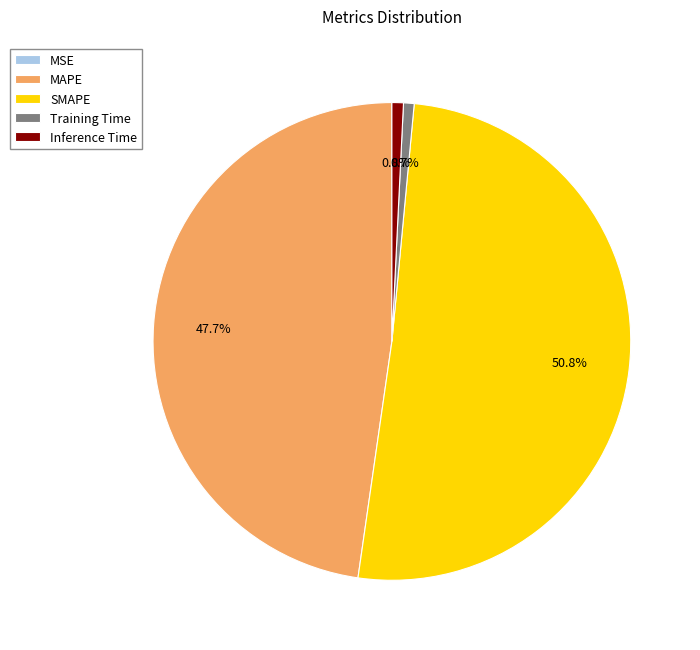

What portion of the pie excludes Inference Time?

99.2%